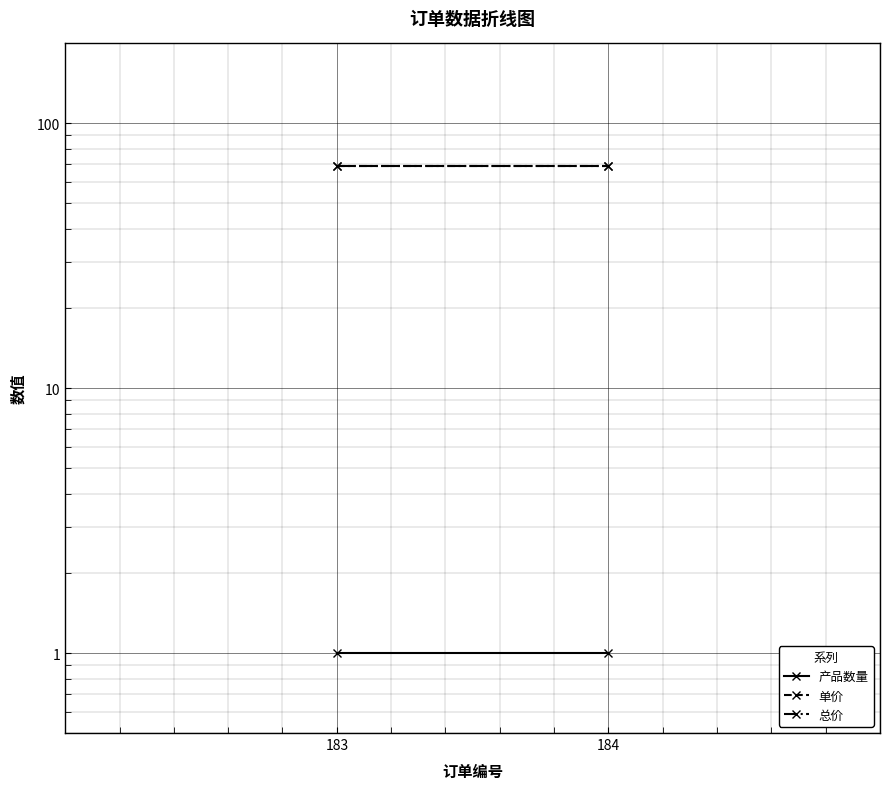

What is the spread (max minus min) of values at 184?

68